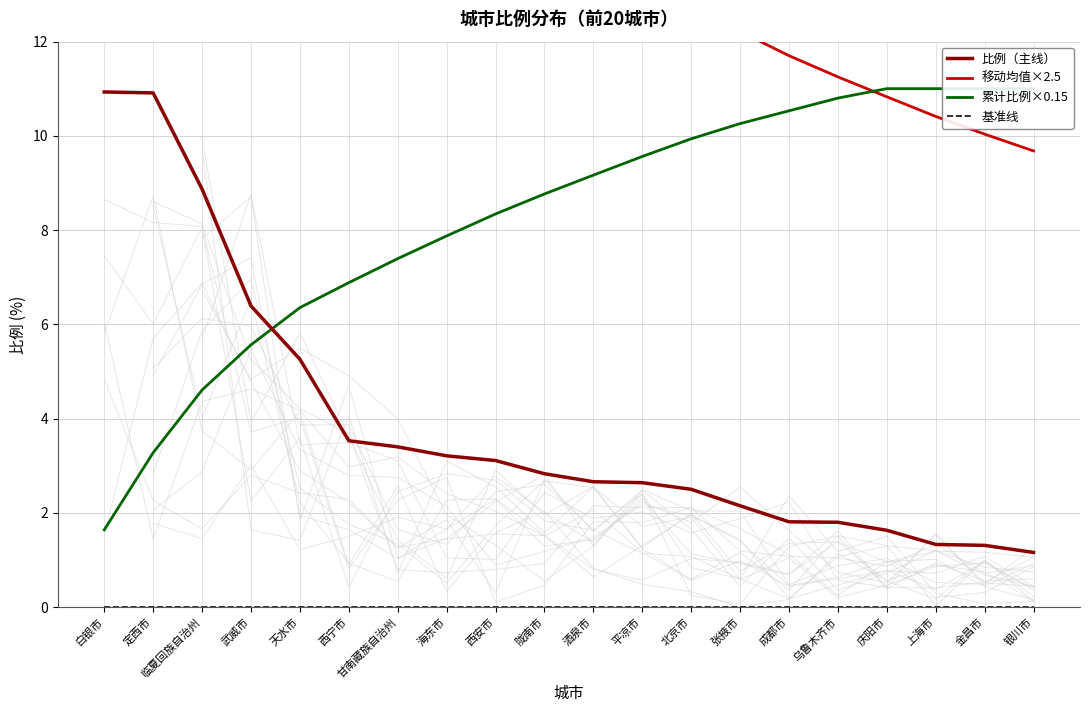

Reading left to right, transcribe all the data shown in this chart.

比例（主线）: 10.9	10.9	8.9	6.4	5.3	3.5	3.4	3.2	3.1	2.8	2.7	2.6	2.5	2.1	1.8	1.8	1.6	1.3	1.3	1.2
移动均值×2.5: 27.3	27.3	25.6	23.2	21.2	19.1	17.6	16.4	15.4	14.6	13.9	13.3	12.7	12.2	11.7	11.2	10.8	10.4	10.0	9.7
累计比例×0.15: 1.6	3.3	4.6	5.6	6.4	6.9	7.4	7.9	8.3	8.8	9.2	9.6	9.9	10.3	10.5	10.8	11.0	11.0	11.0	11.0
基准线: 0.0	0.0	0.0	0.0	0.0	0.0	0.0	0.0	0.0	0.0	0.0	0.0	0.0	0.0	0.0	0.0	0.0	0.0	0.0	0.0